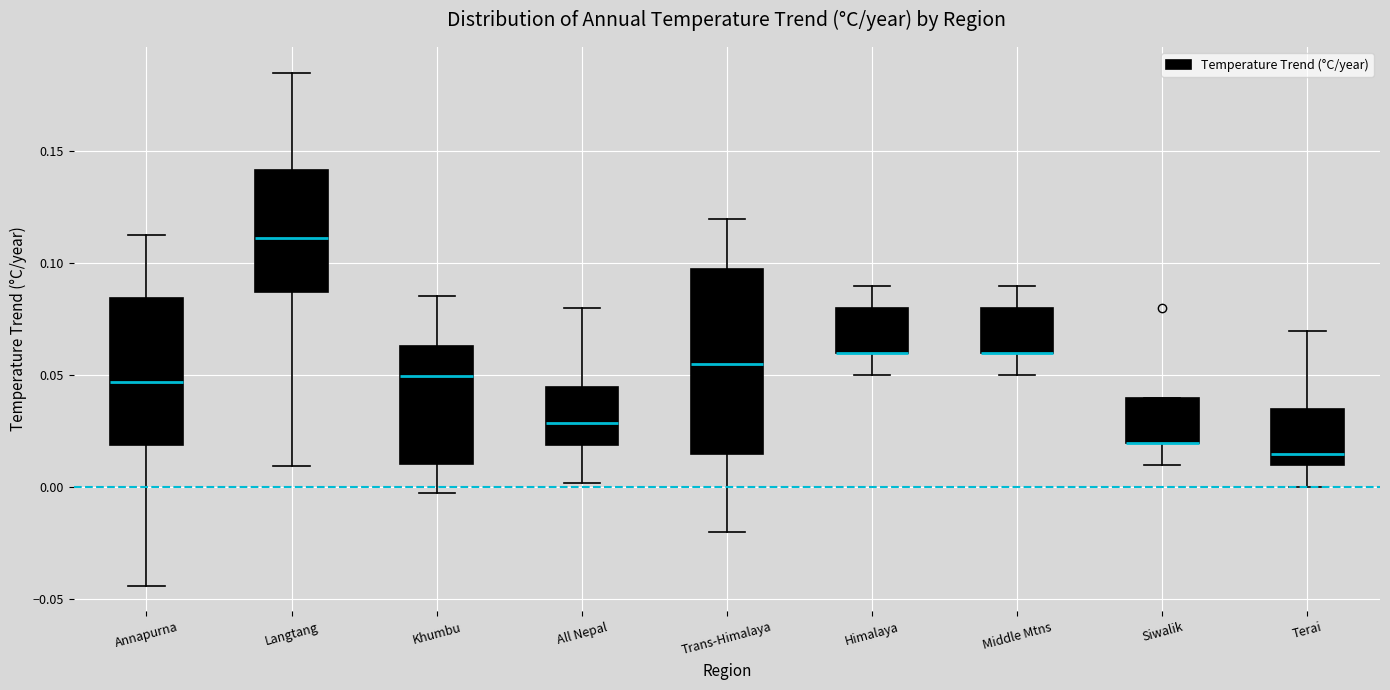

Where does the median line of the box for Langtang sit on the y-axis? The values are not printed on the chart, so give them approximately, as read against the axis.

0.110